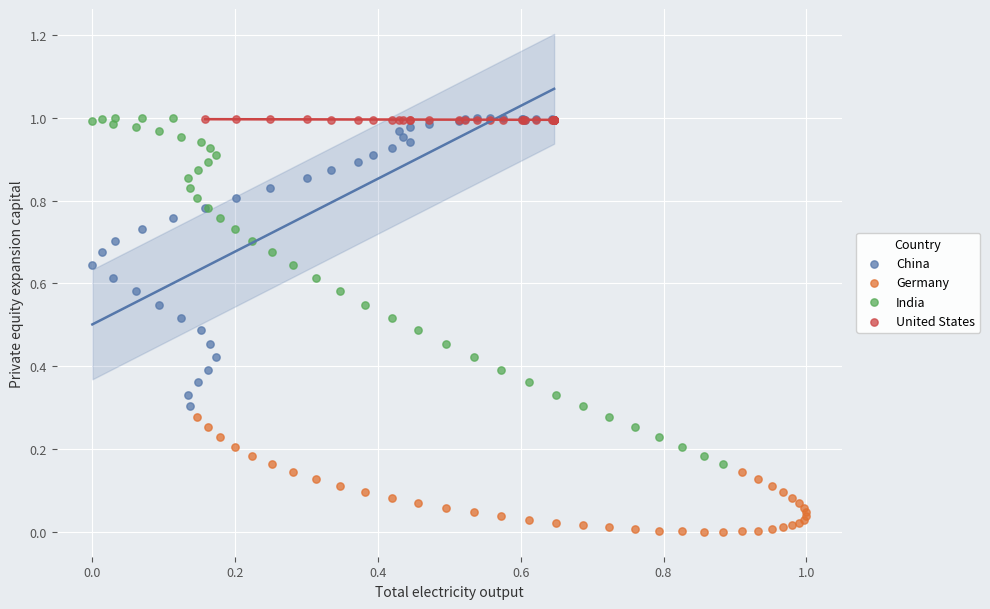

Which series reaches the minimum Y coordinate?

Germany